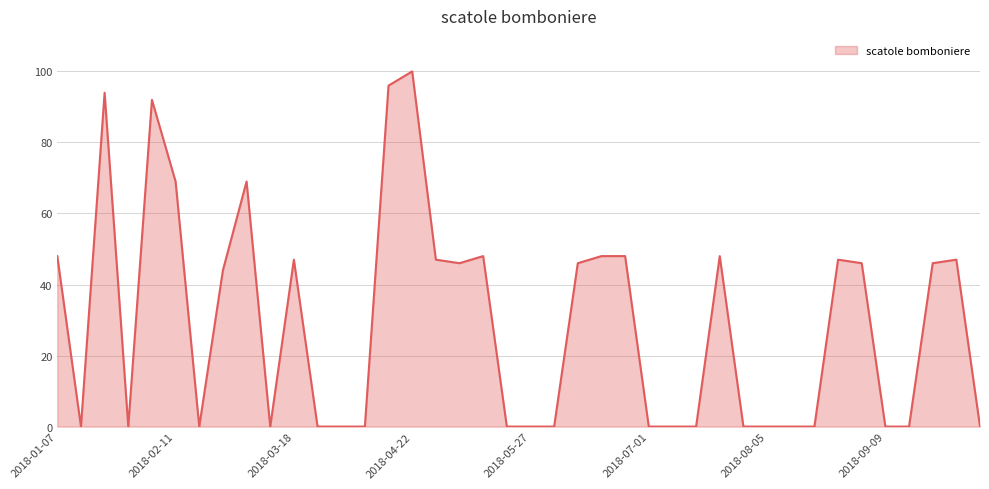

Reading left to right, extract all data points from this chart.

48	0	94	0	92	69	0	44	69	0	47	0	0	0	96	100	47	46	48	0	0	0	46	48	48	0	0	0	48	0	0	0	0	47	46	0	0	46	47	0